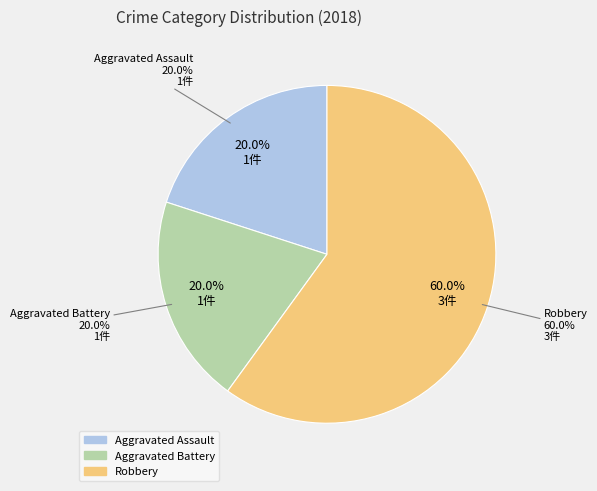

Is it true that Robbery is 54% of the pie?

False